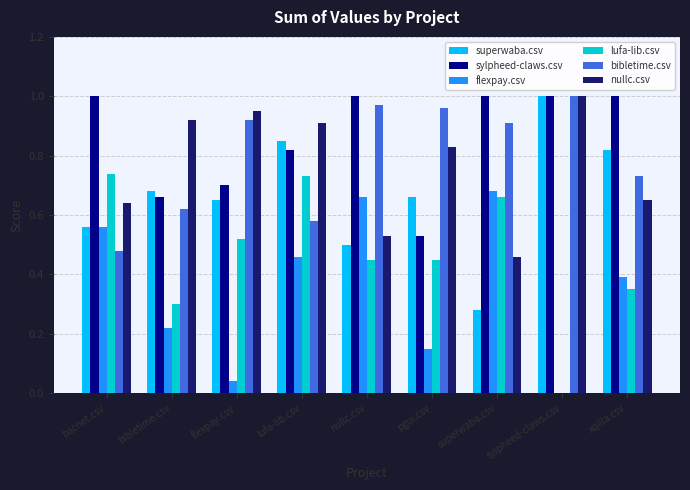

What is the sum of all sylpheed-claws.csv values?

7.7